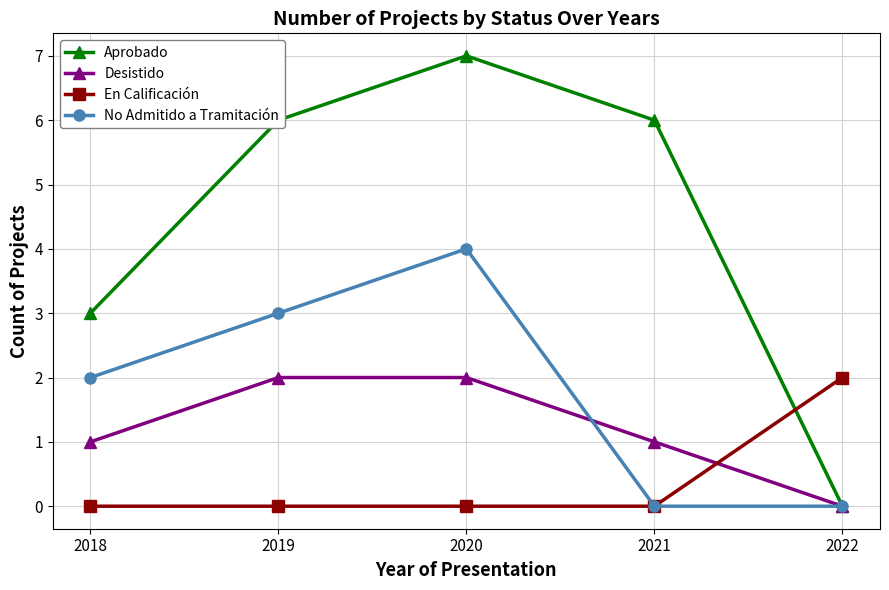

What is the maximum value shown in the chart?

7